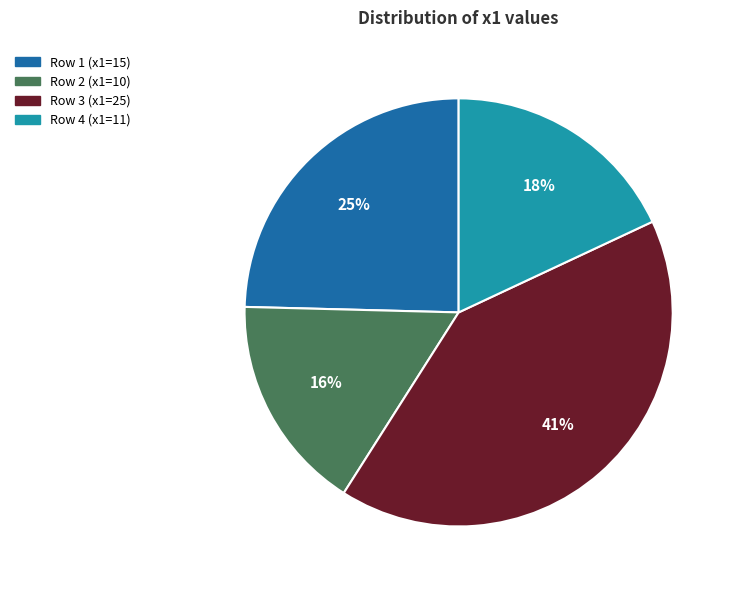

Combined, do Row 3 (x1=25) and Row 2 (x1=10) account for over 50%?

Yes